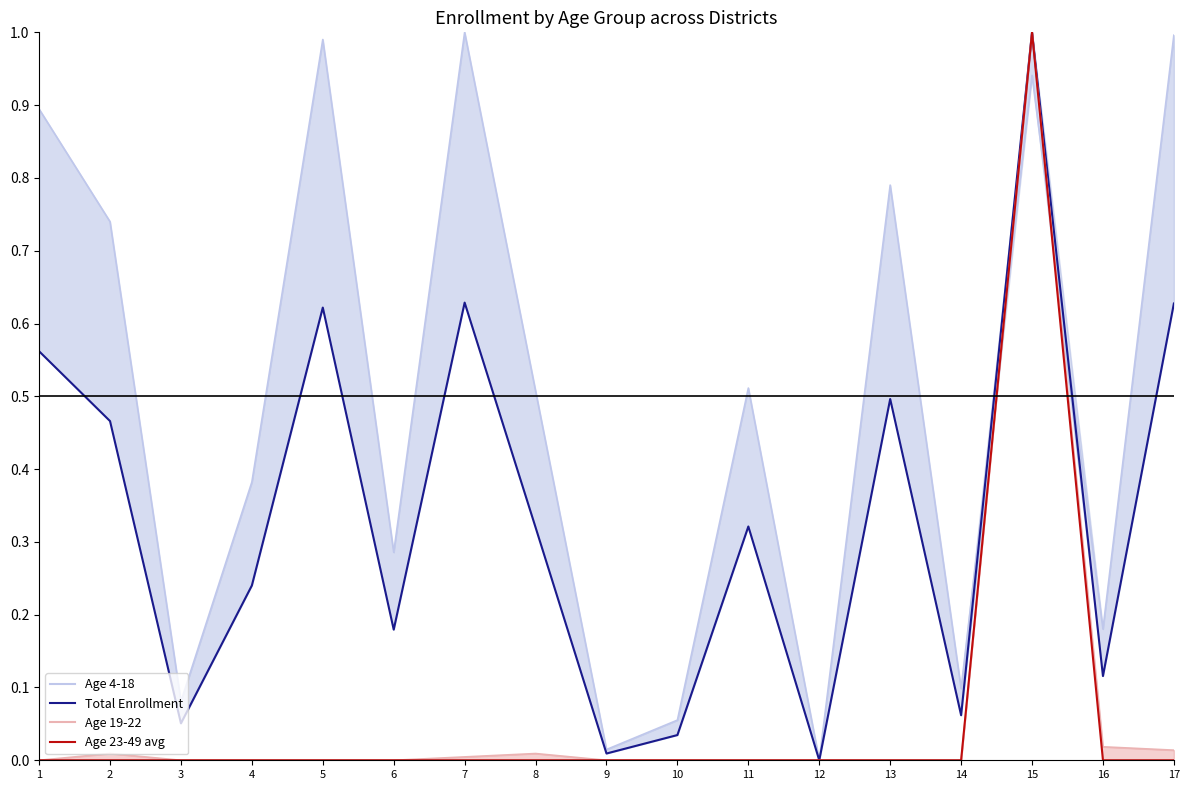

How many values in Age 19-22 line are above zero?

6